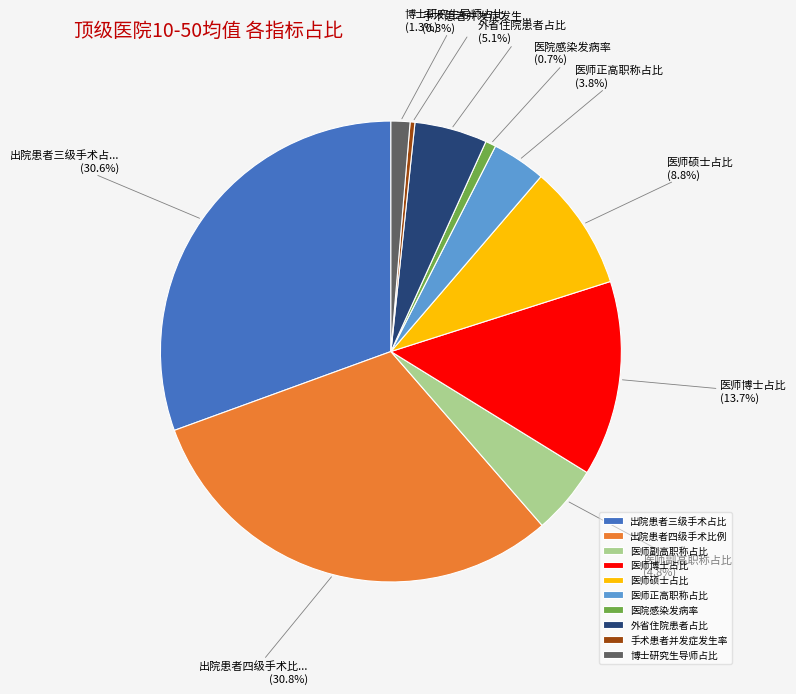

Count the number of slices in the pie.

10